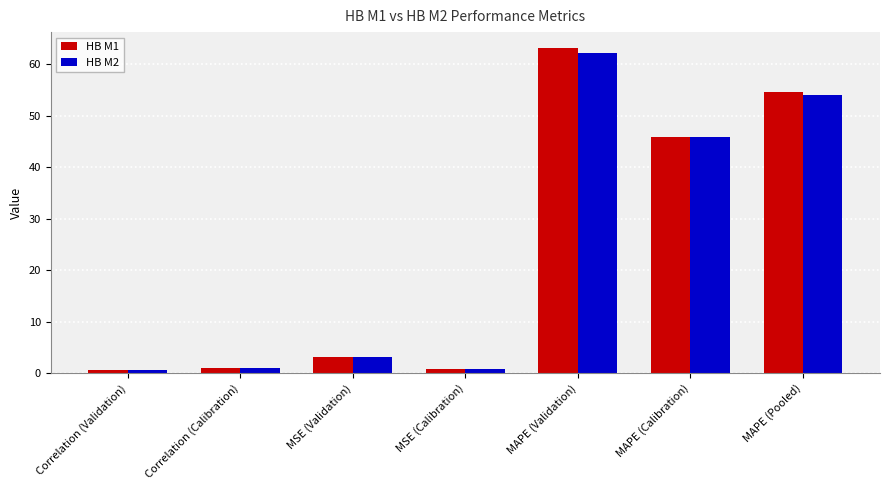

What is the average value of the HB M2 series?

23.9